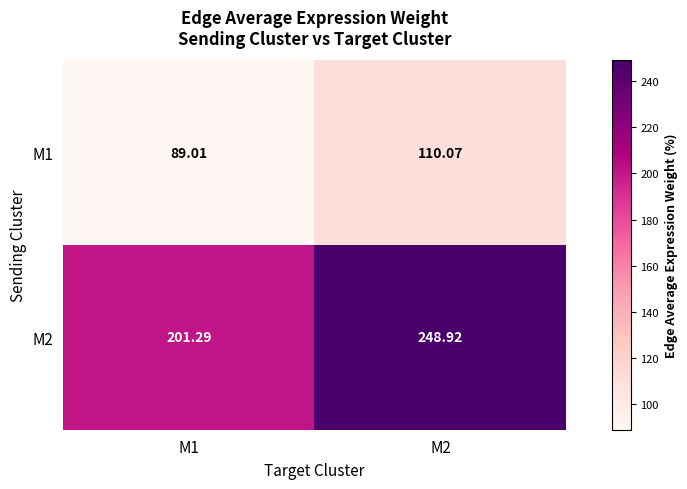

Is the value of M1 at M1 greater than the value of M2 at M2?

No